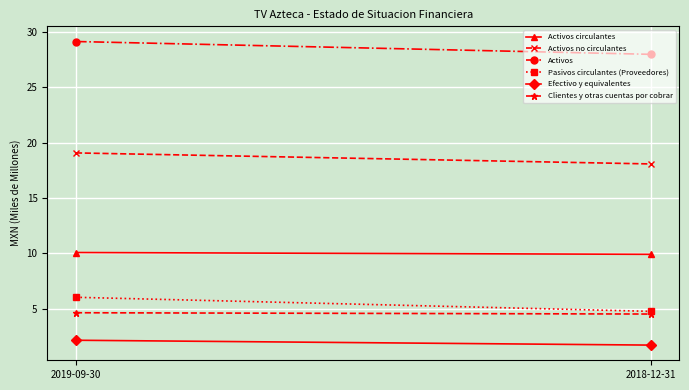

At which category is the sum across all series the highest?

2019-09-30